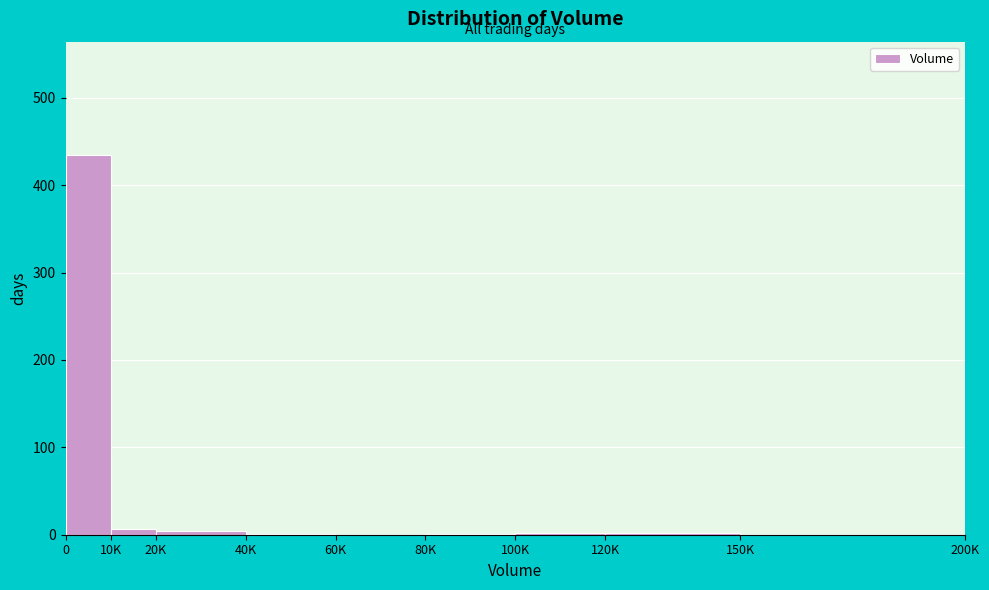

The value at 0 is 434. True or false?

True